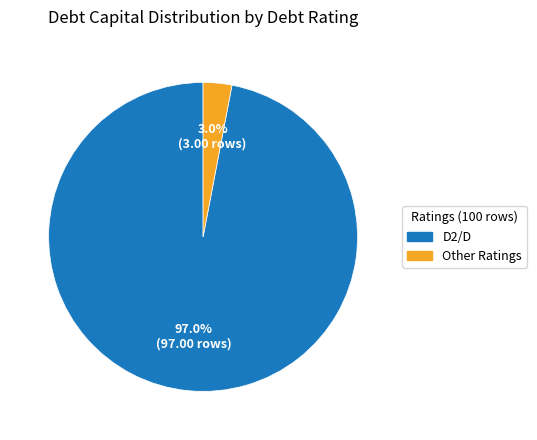

Is there any slice that represents more than half of the pie?

Yes